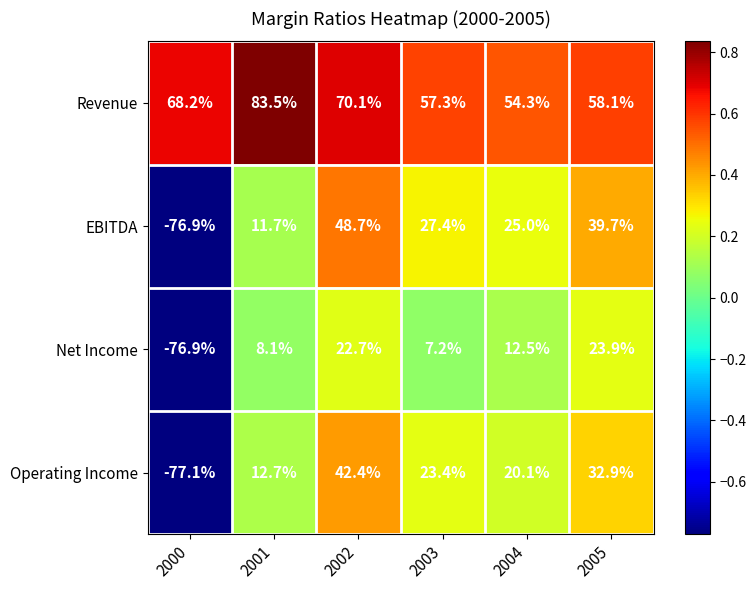

What value does the Revenue series have at 2004?

54.3